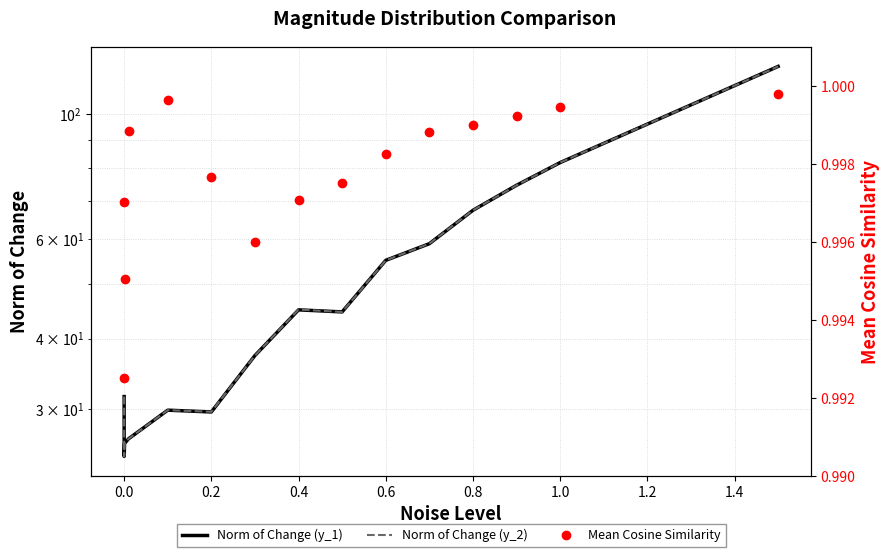

The value of Norm of Change (y_1) at 0.0 is 7.2. True or false?

False